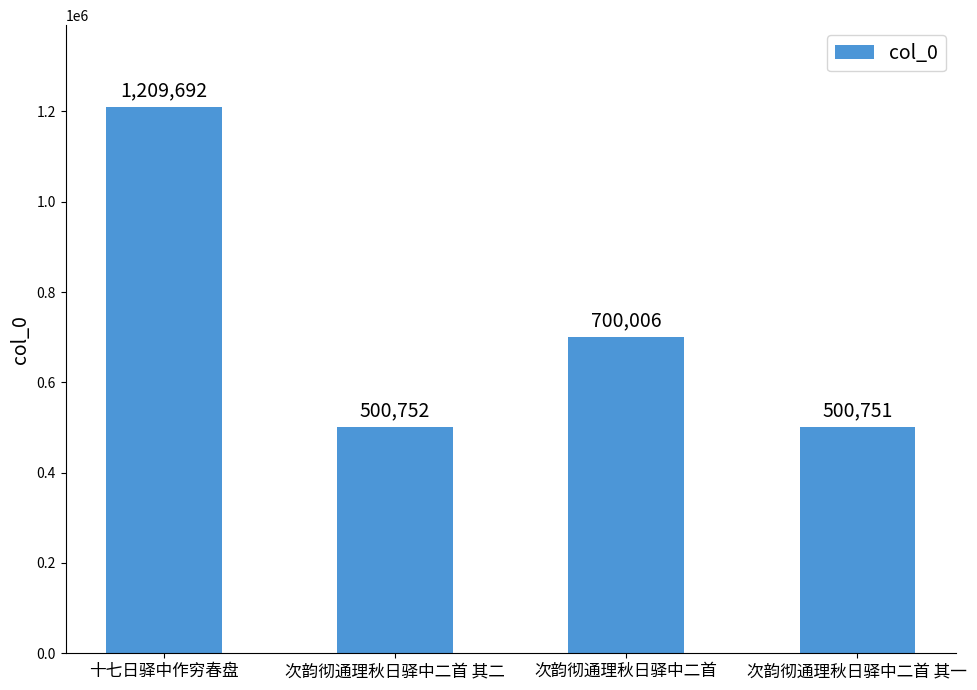

Reading right to left, transcribe all the data shown in this chart.

500751	700006	500752	1209692